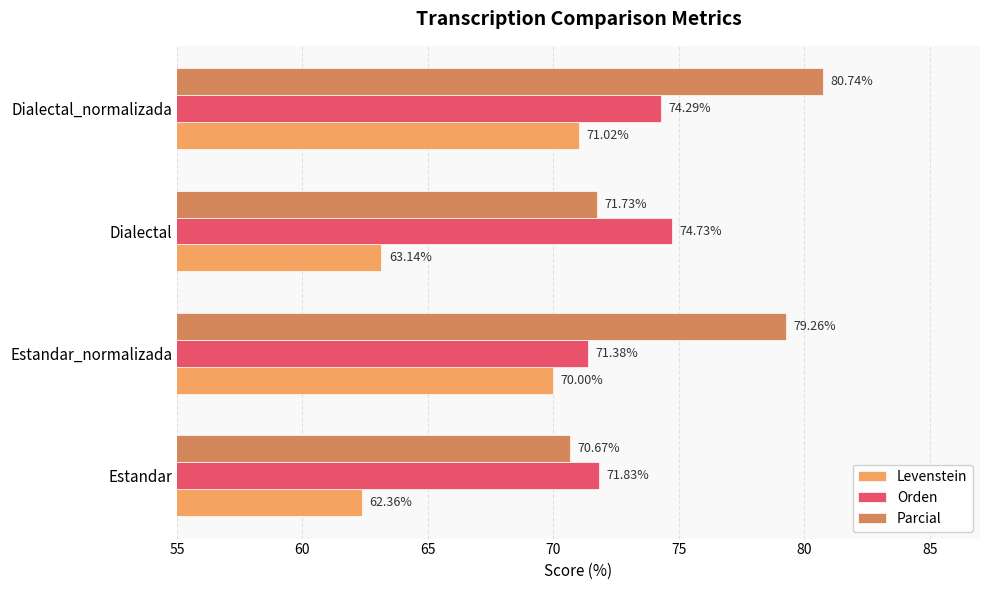

Which series has the largest total across all categories?

Parcial